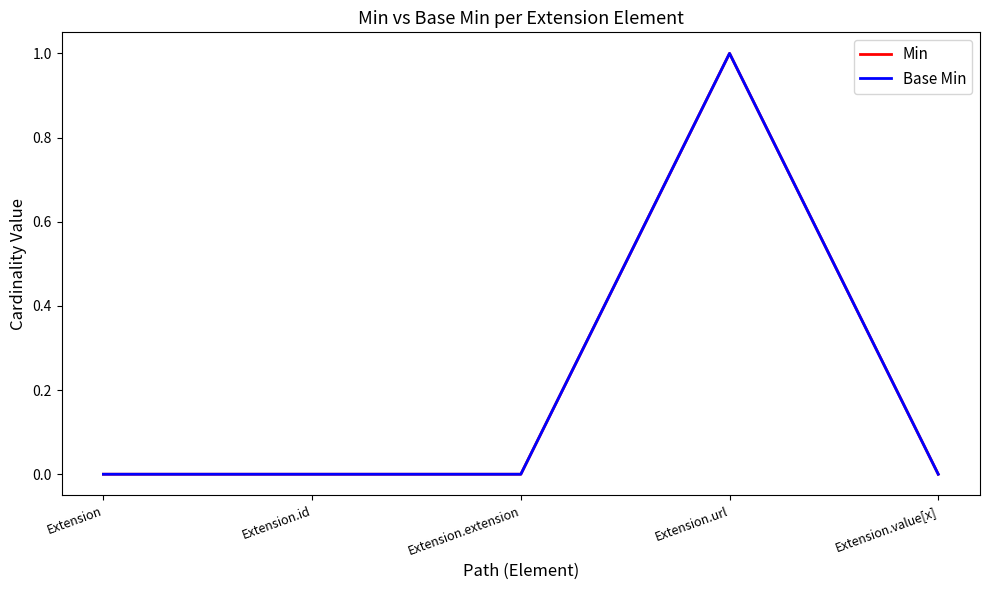

Does the chart have visible grid lines?

No